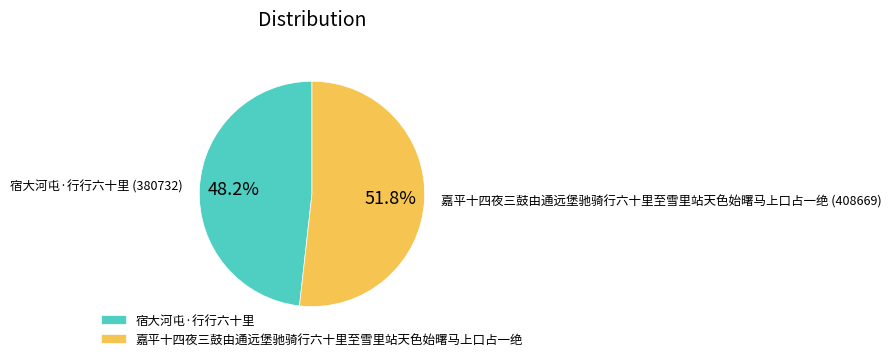

The 宿大河屯·行行六十里 slice represents 48% of the pie. True or false?

True